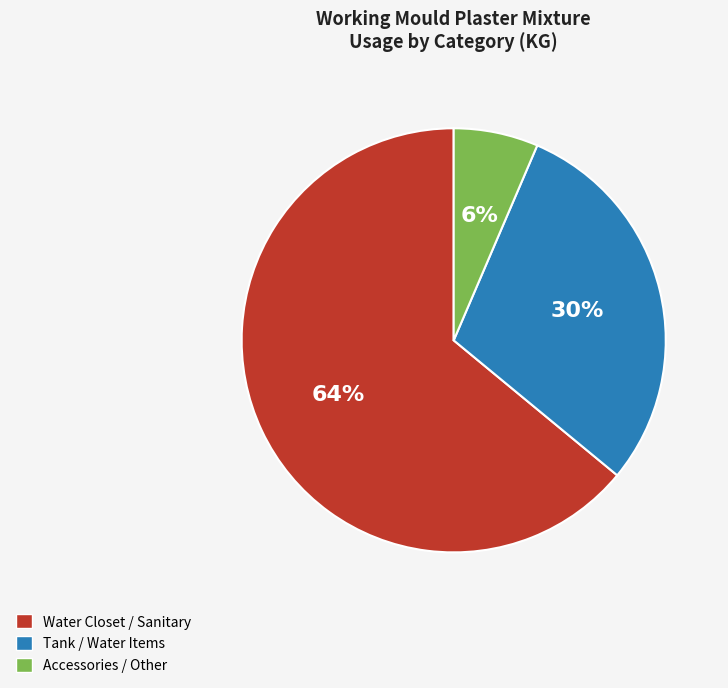

To the nearest percent, what is the average slice percentage?

33%